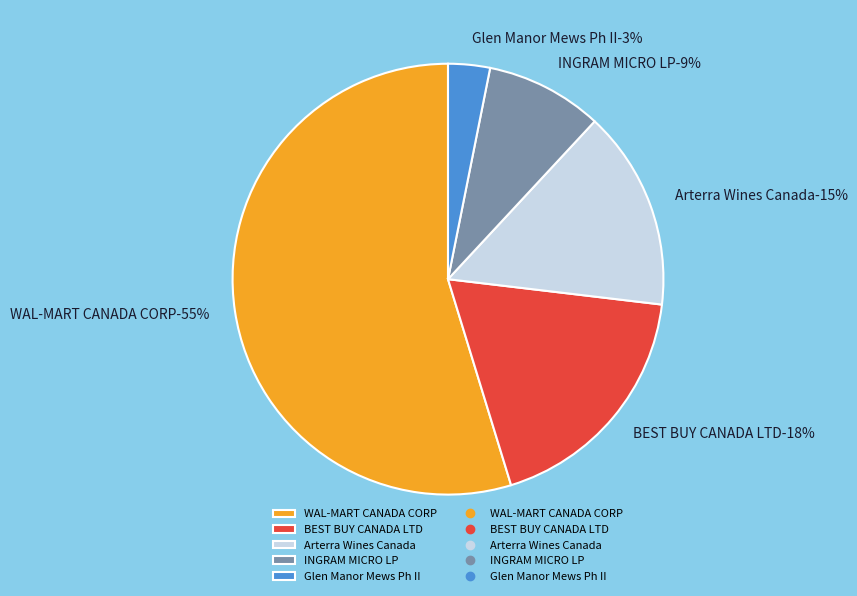

To the nearest percent, what is the average slice percentage?

20%